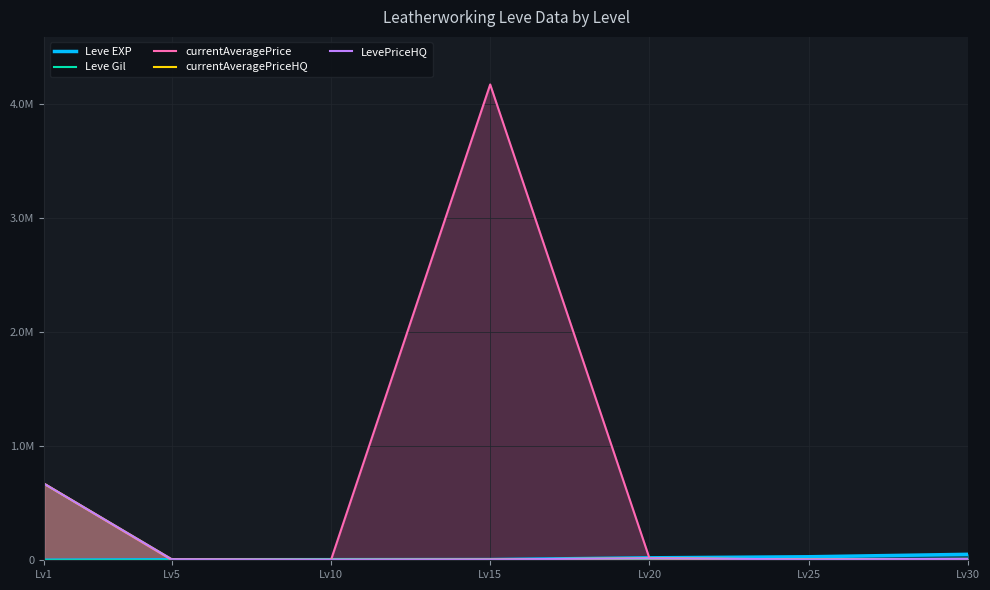

Where does the currentAveragePriceHQ series first go above 9250?

Lv1